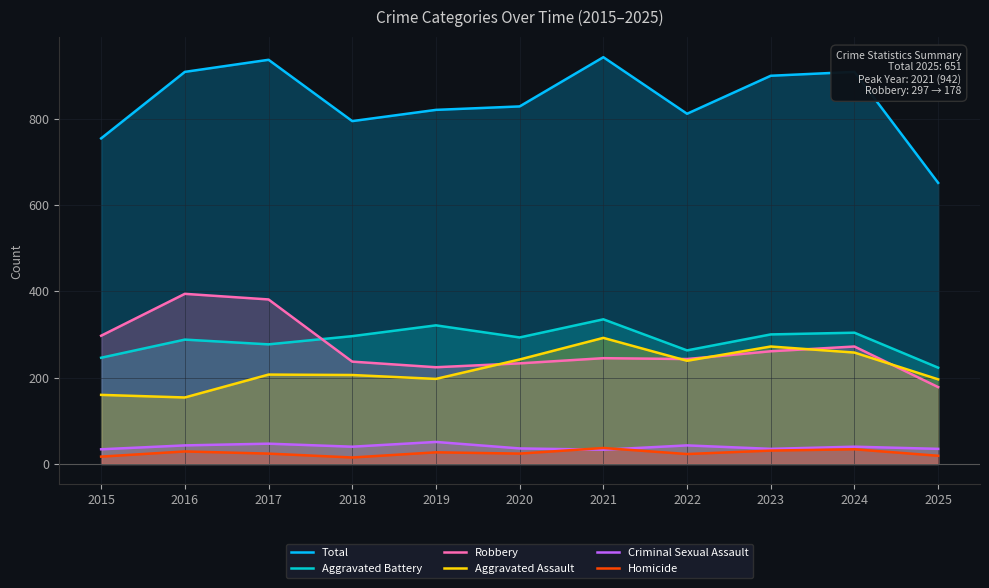

At how many categories does at least one series exceed 289?

11